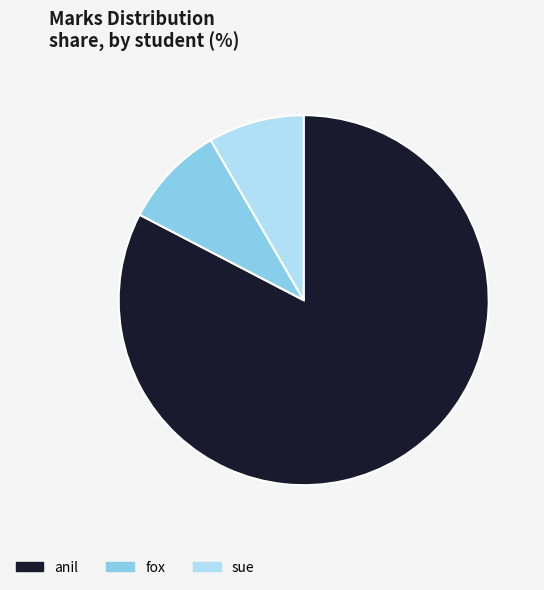

True or false: anil accounts for 83% of the total.

True